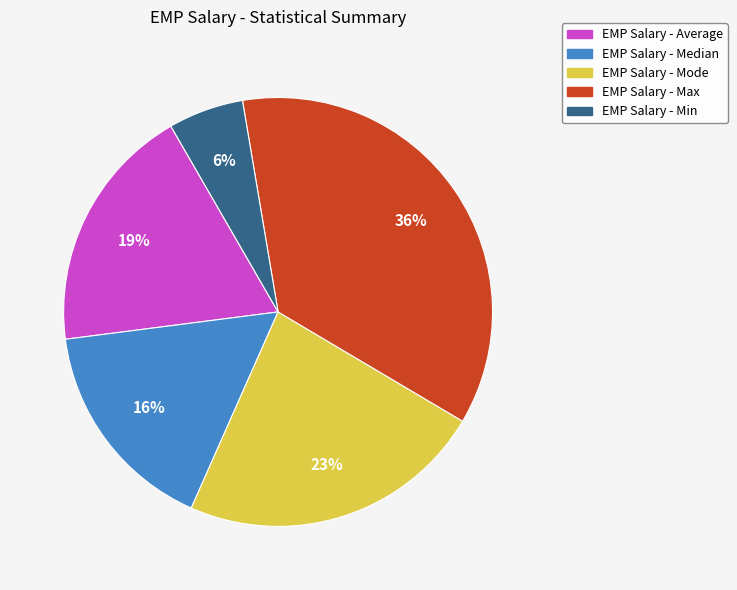

To the nearest percent, what is the difference between the largest and smallest slice percentages?

30%